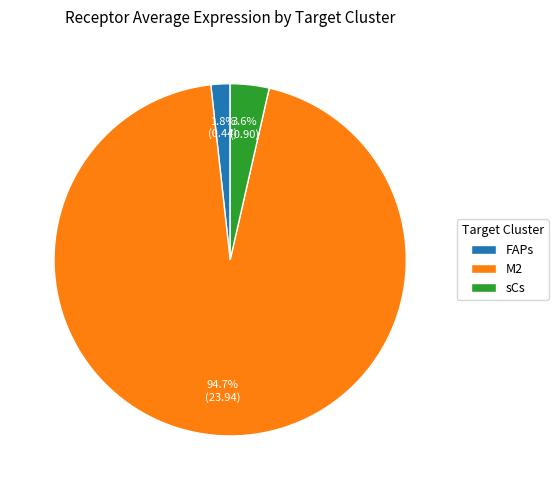

To the nearest percent, what is the difference between the largest and smallest slice percentages?

93%